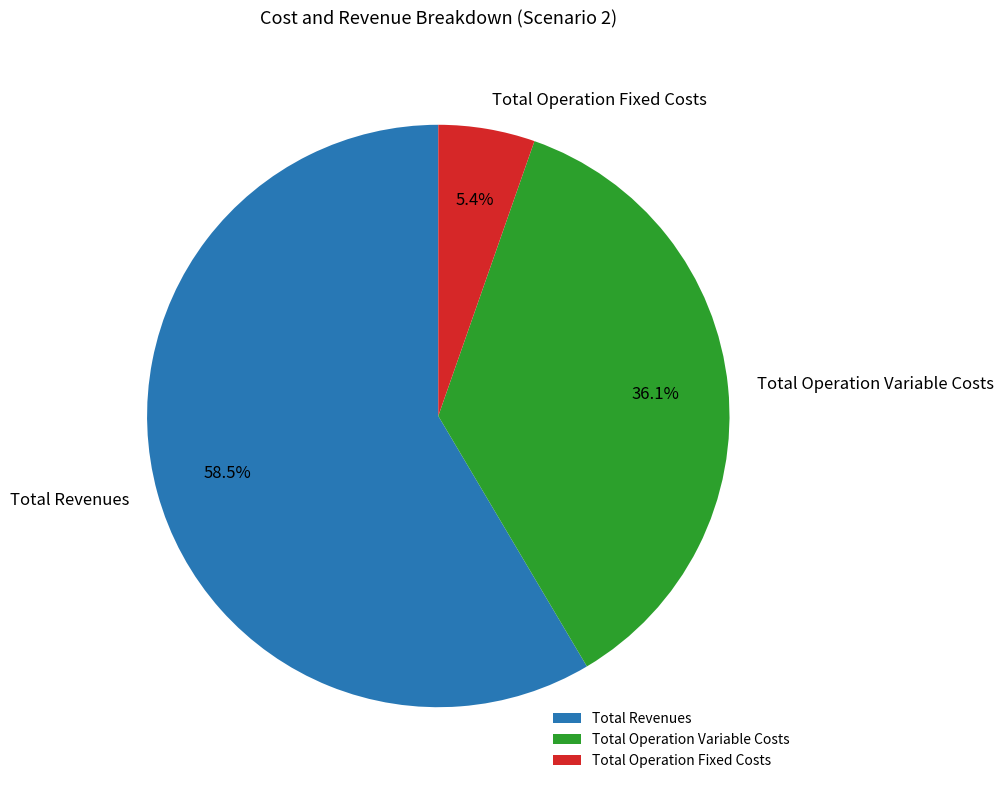

What is the smallest slice in the pie chart?

Total Operation Fixed Costs